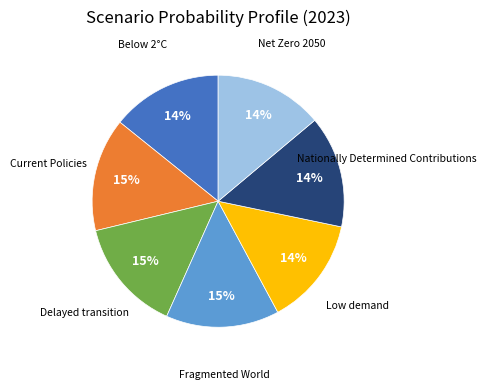

To the nearest percent, what is the difference between the largest and smallest slice percentages?

1%